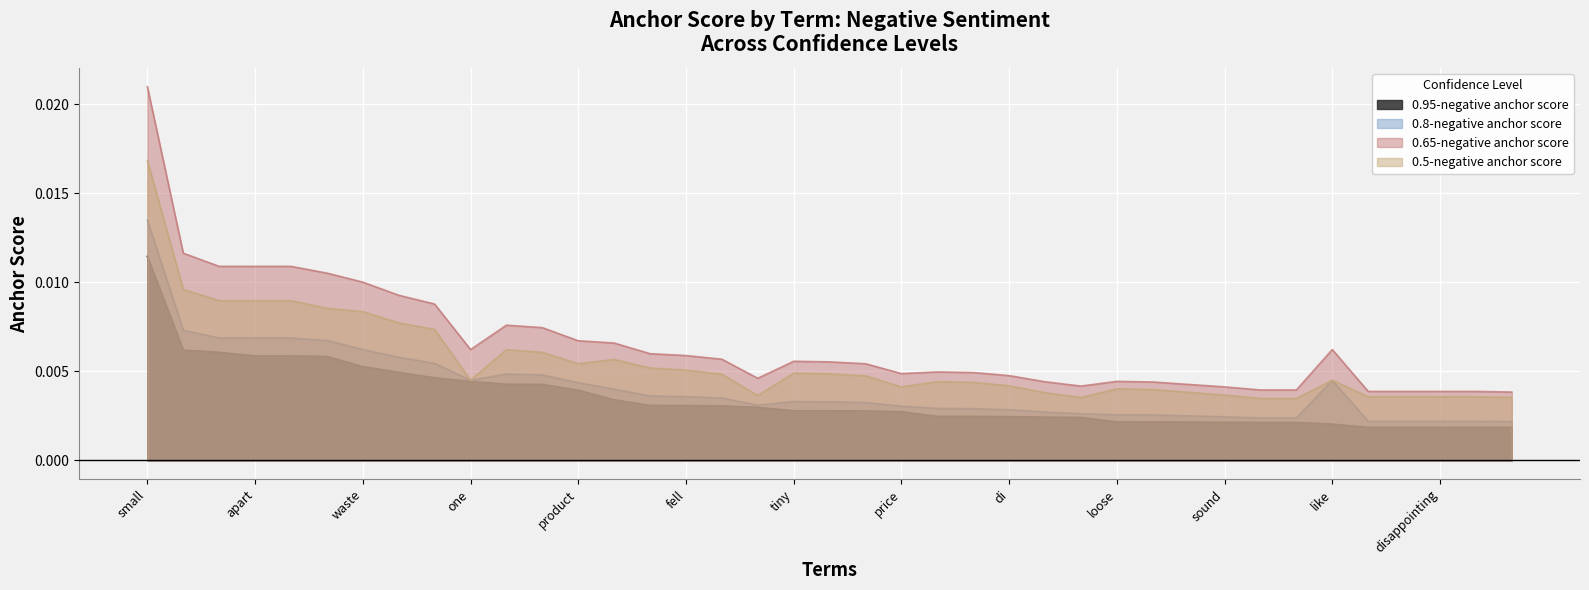

At which category is the sum across all series the highest?

small